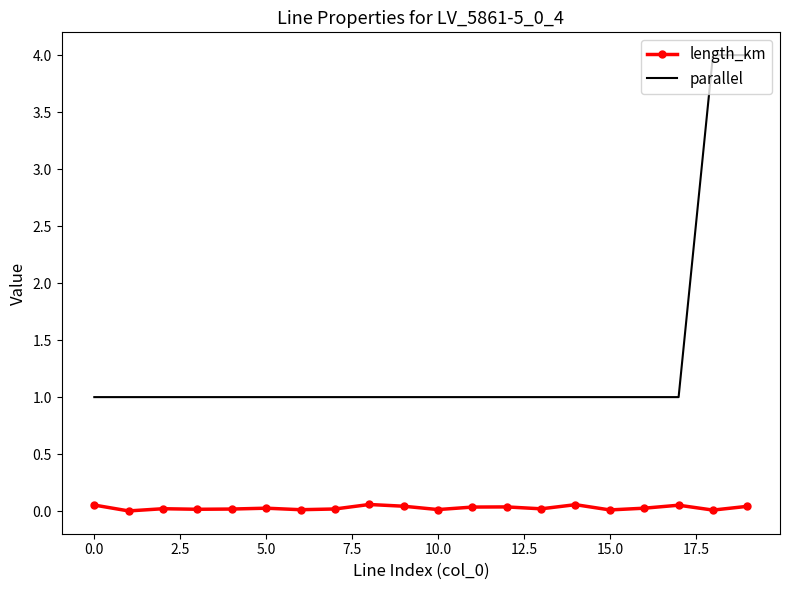

List the series in order of their overall mean, lowest first.

length_km, parallel